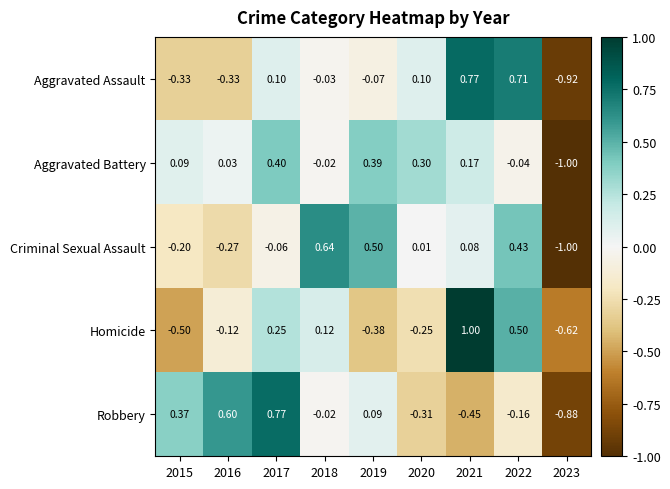

Is the value of Aggravated Assault at 2017 greater than the value of Homicide at 2017?

No